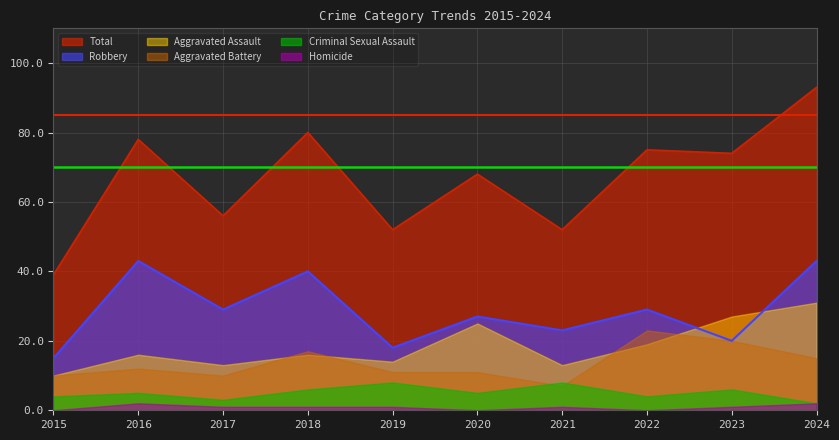

At how many categories does at least one series exceed 53?

7